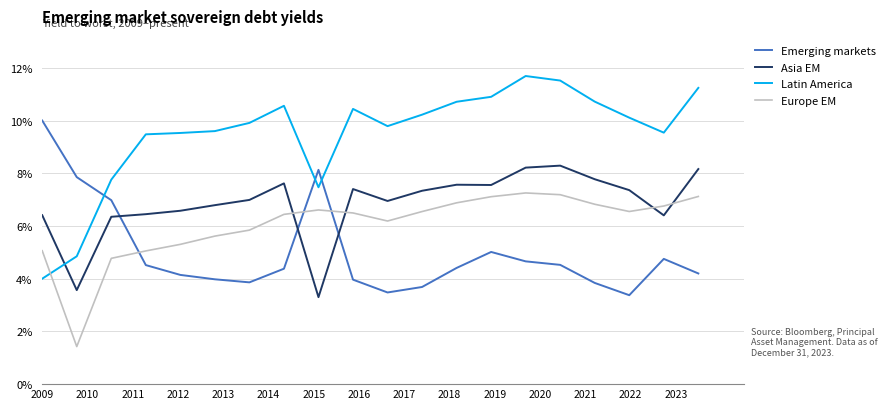

Rank the series by their average value, from highest to lowest.

Latin America, Asia EM, Europe EM, Emerging markets